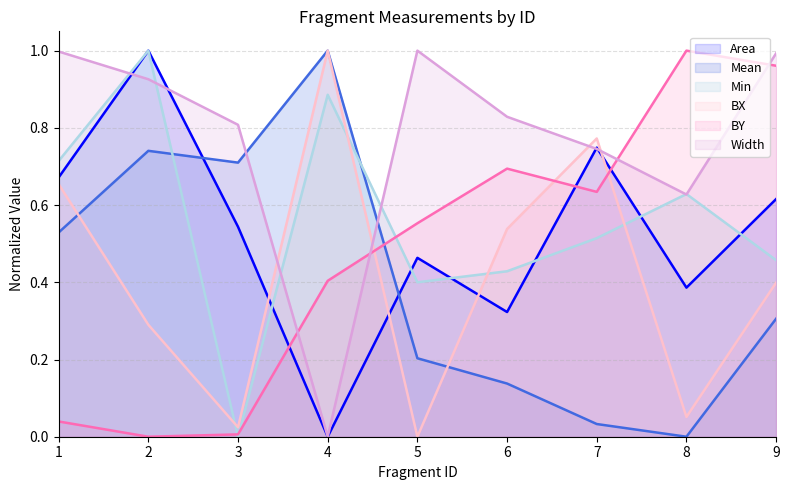

At how many categories does at least one series exceed 0?

9